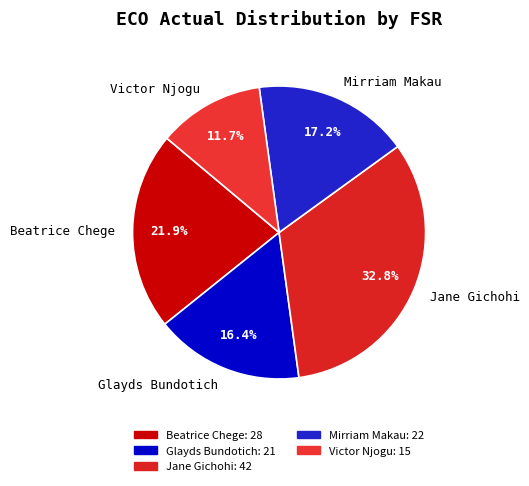

How many segments does this pie chart have?

5